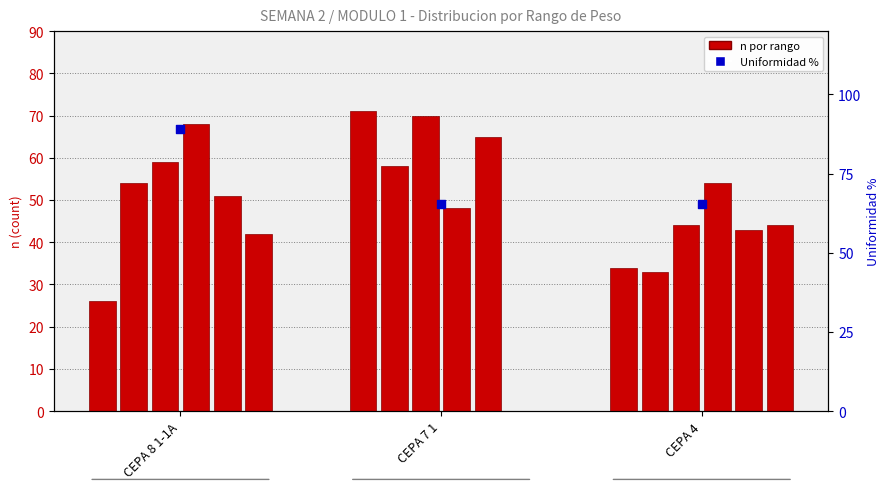

Is the value of Rango 4 at CEPA 8 1-1A greater than the value of Rango 6 at CEPA 7 1?

Yes